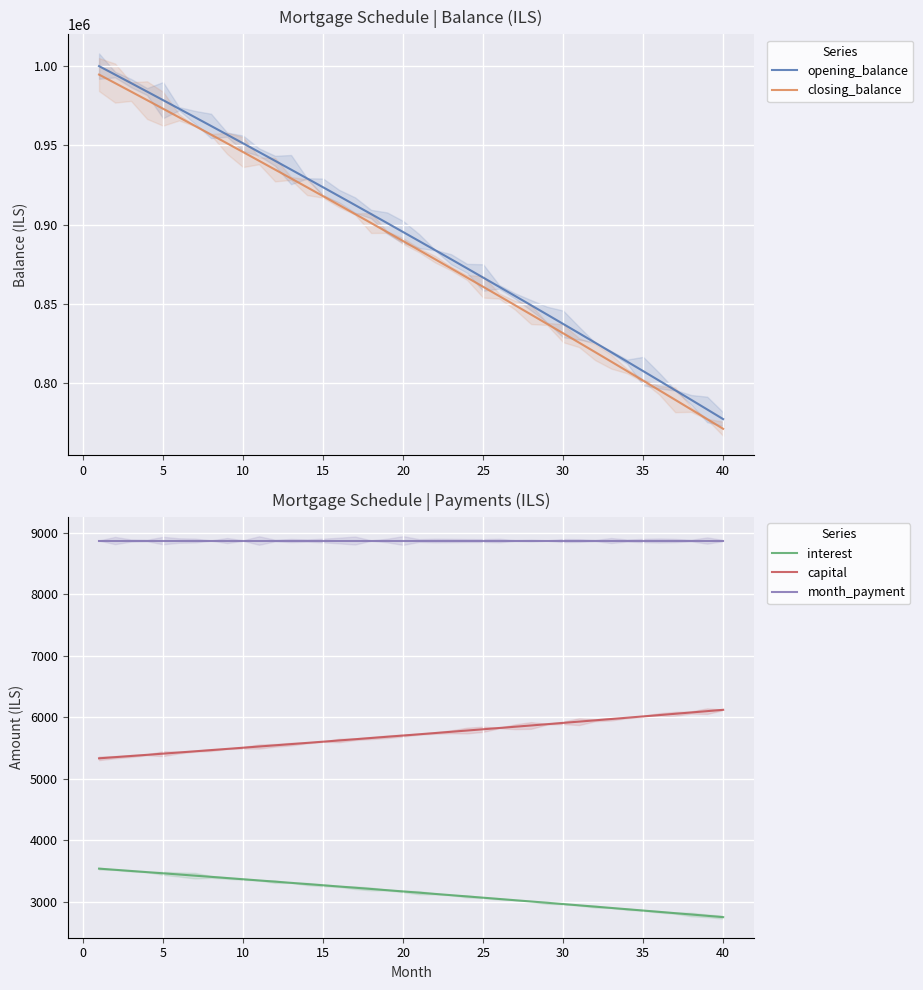

What is the average value of the month_payment series?

8877.2